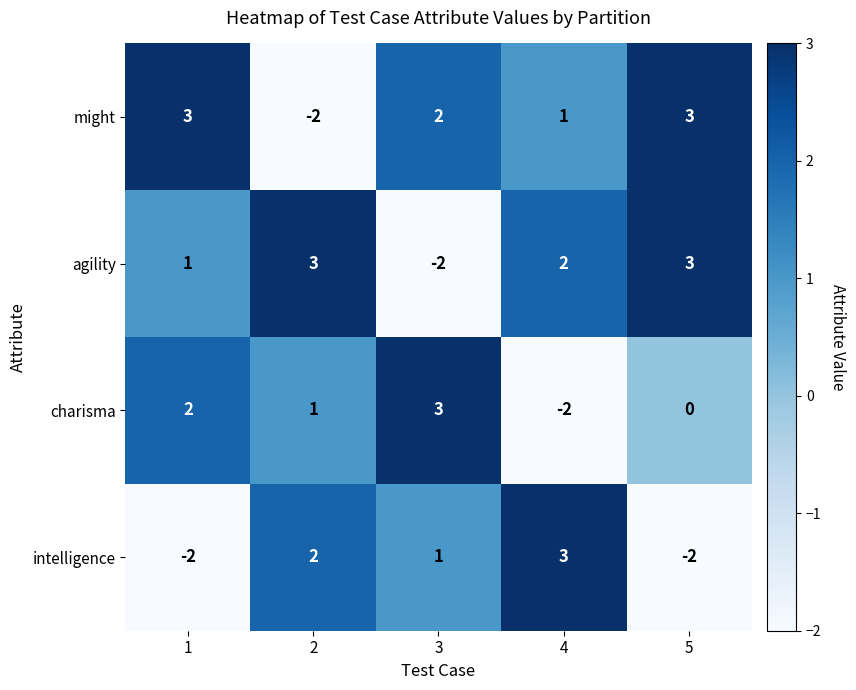

What is the sum of the intelligence values at 2 and 3?

3